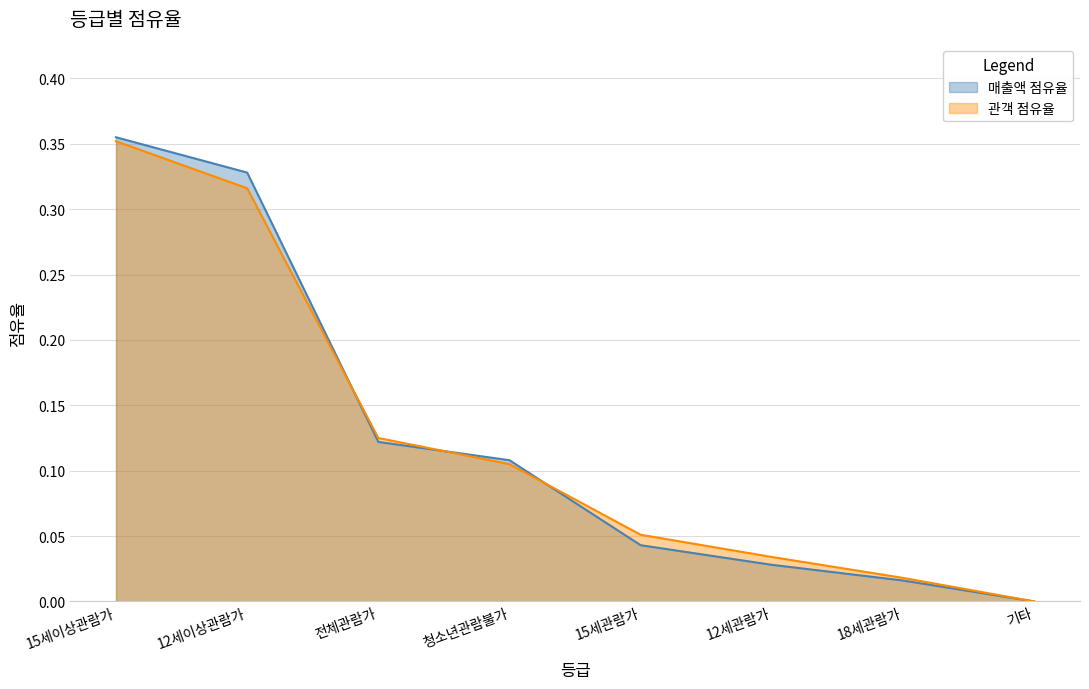

Is it true that 관객수 equals 0.0 at 18세관람가?

True